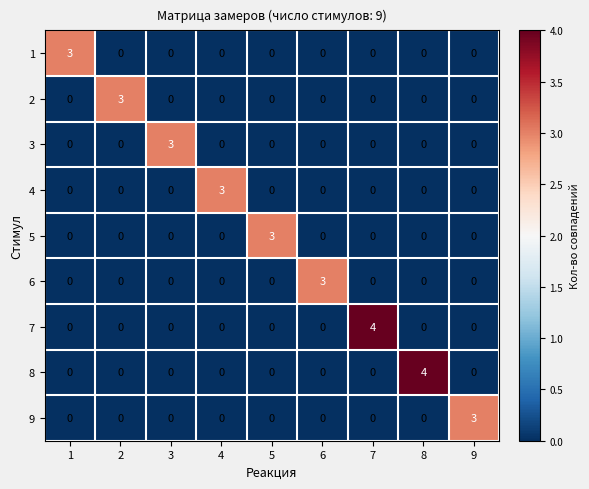

What is the total value across all series at 9?

3